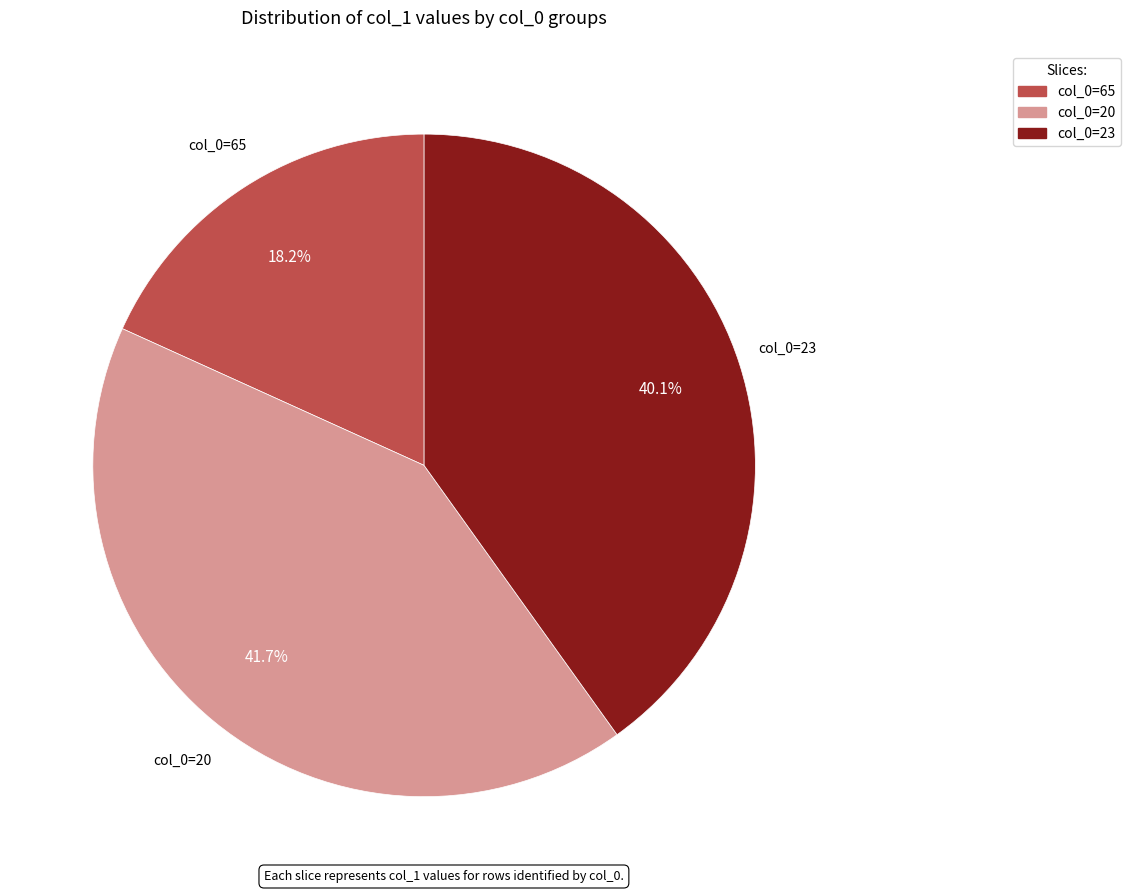

Is there a majority slice in this chart?

No